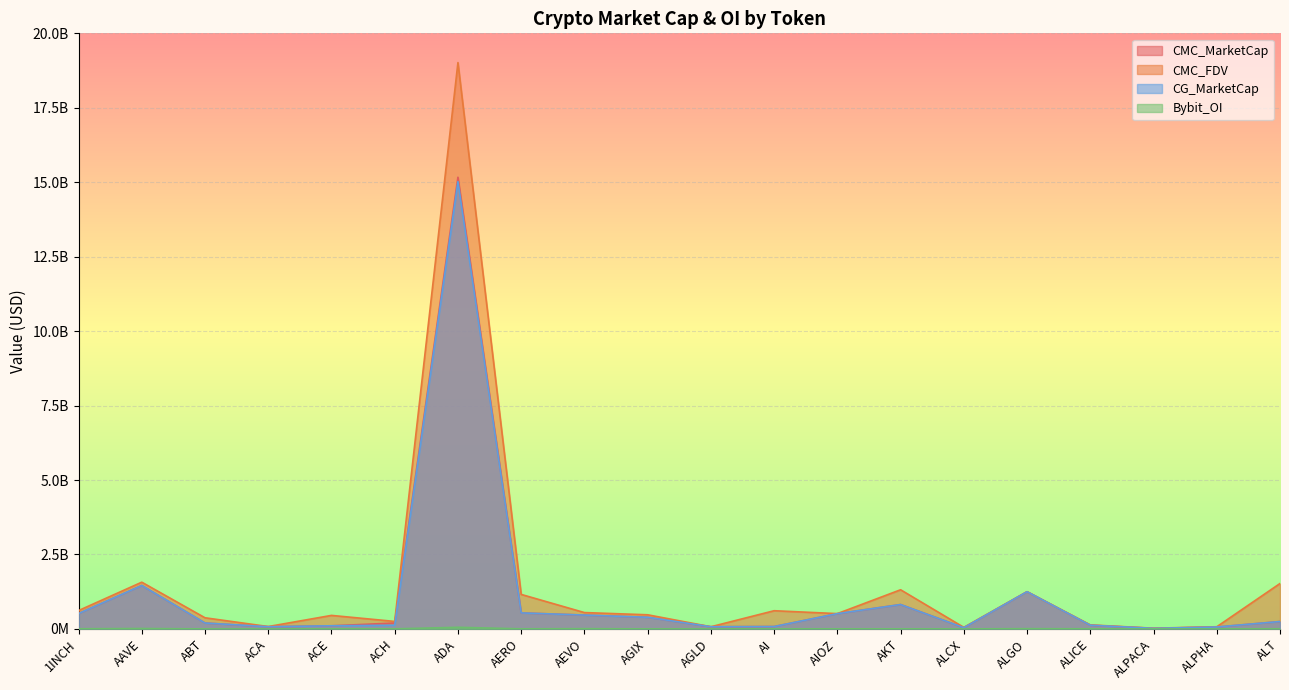

What is the sum of all CMC_MarketCap values?

22335214510.9